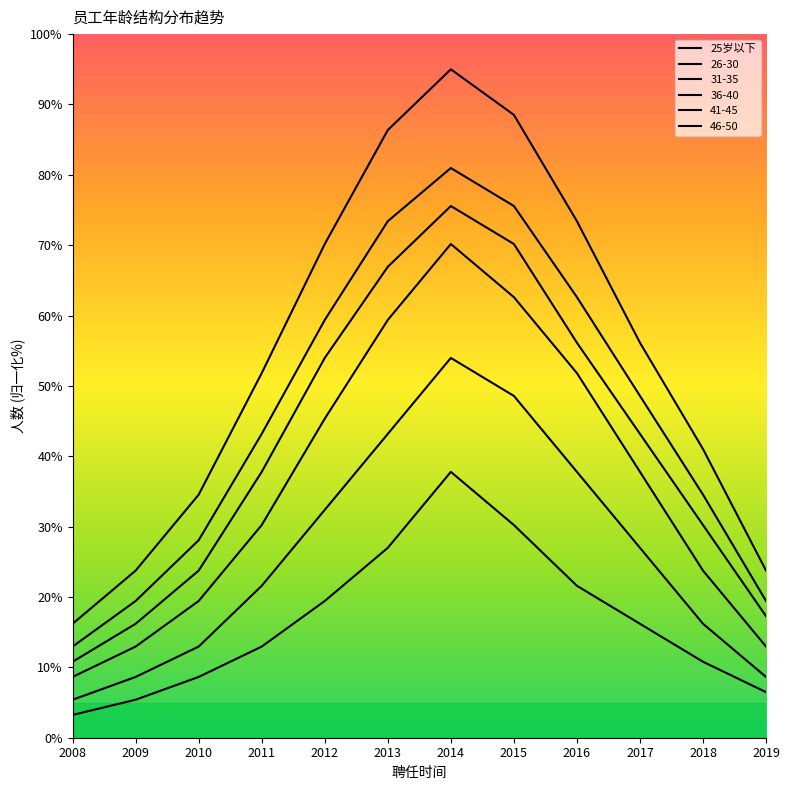

Is it true that 36-40 equals 56.1 at 2016?

True